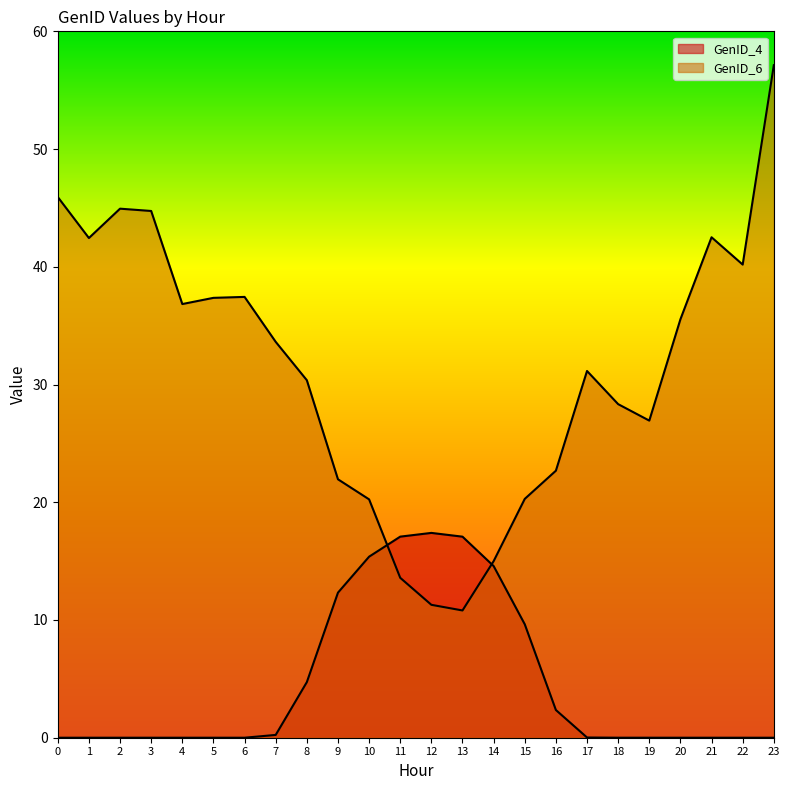

Reading right to left, what are all the values shown in this chart?

GenID_4: 0.0	0.0	0.0	0.0	0.0	0.0	0.0	2.4	9.6	14.6	17.1	17.4	17.1	15.4	12.3	4.7	0.2	0.0	0.0	0.0	0.0	0.0	0.0	0.0
GenID_6: 57.1	40.2	42.5	35.5	26.9	28.3	31.1	22.7	20.3	15.0	10.8	11.3	13.6	20.2	22.0	30.4	33.6	37.4	37.4	36.8	44.7	44.9	42.4	45.9